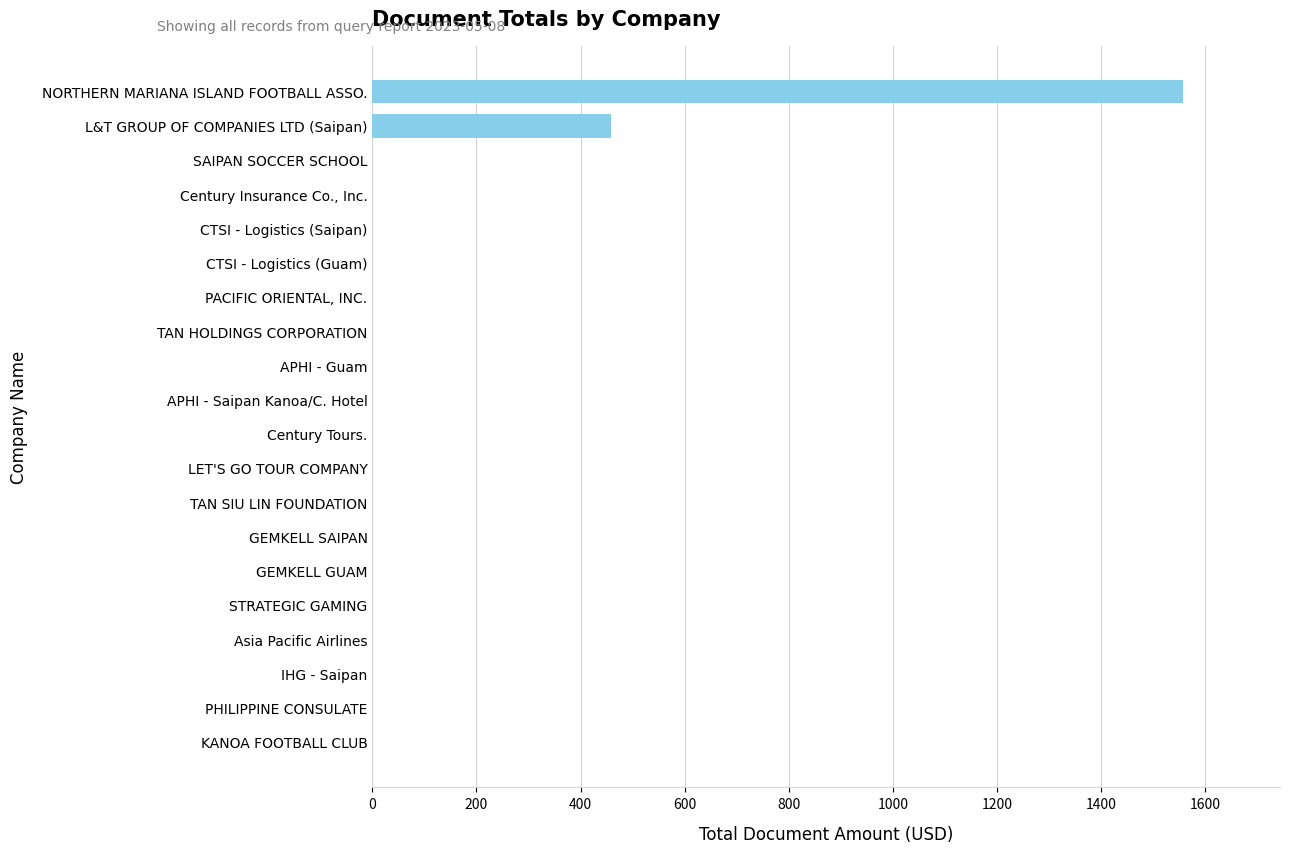

True or false: the data shows 590 at Century Insurance Co., Inc..

False